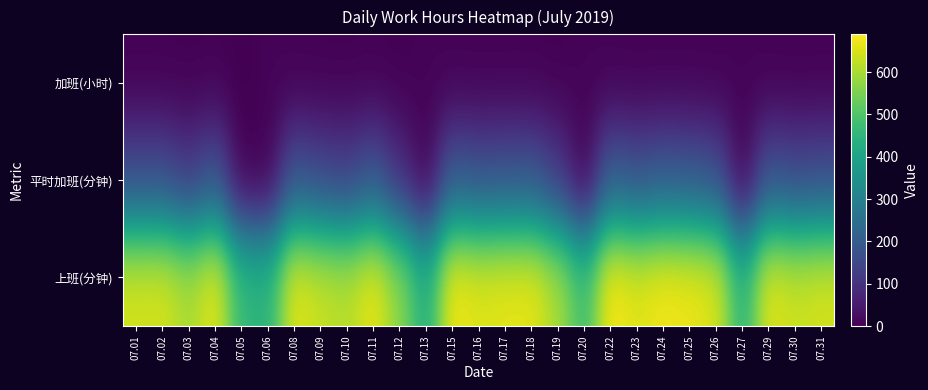

How many distinct data groups are displayed?

3